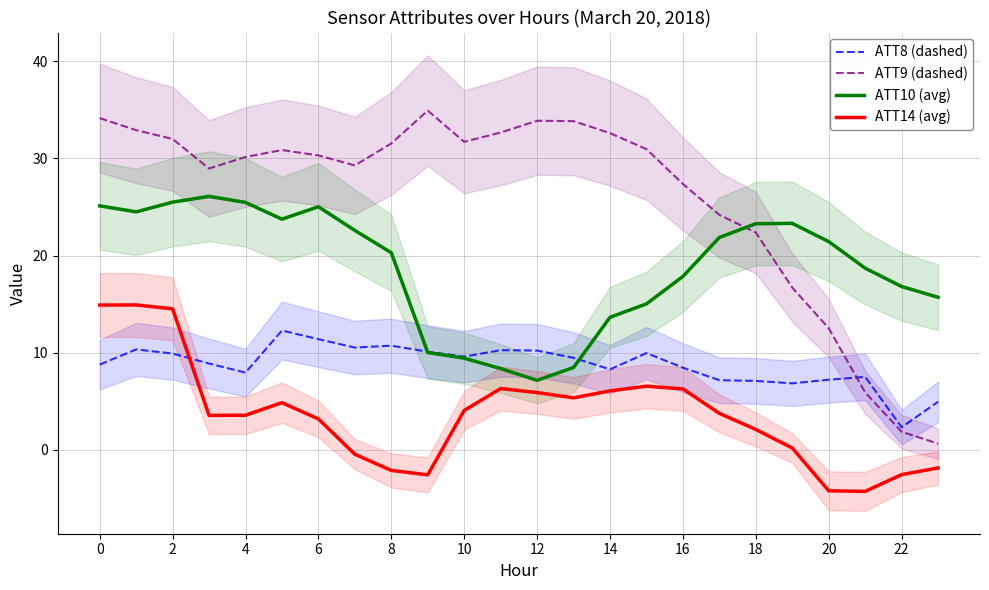

Which category has the lowest value across all series?

21